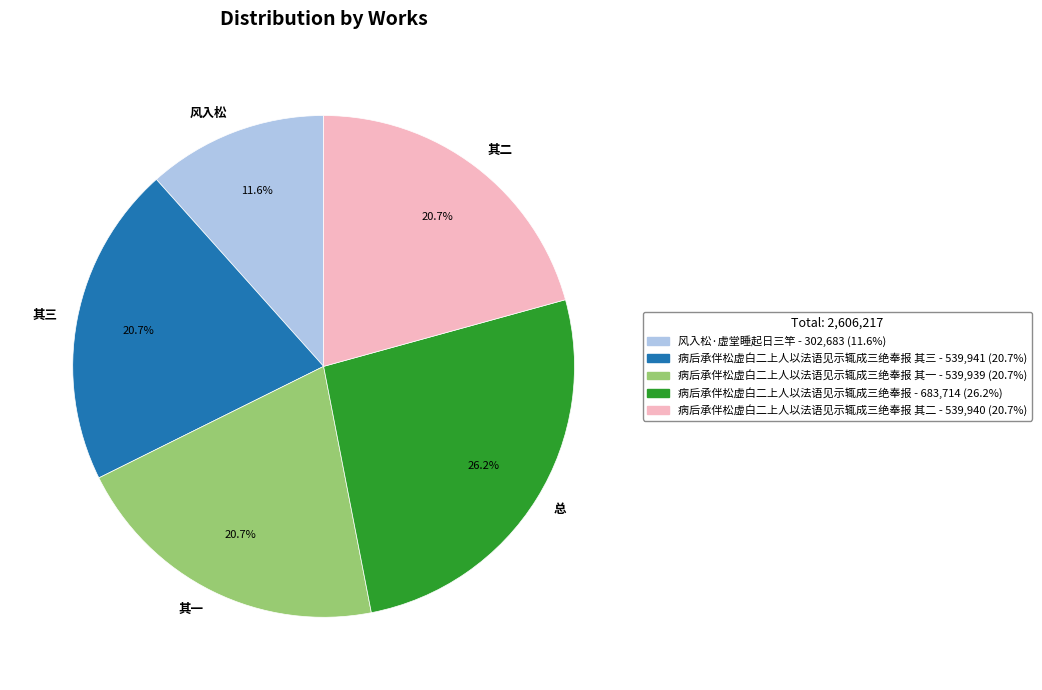

What percentage is NOT represented by 其二?

79.3%